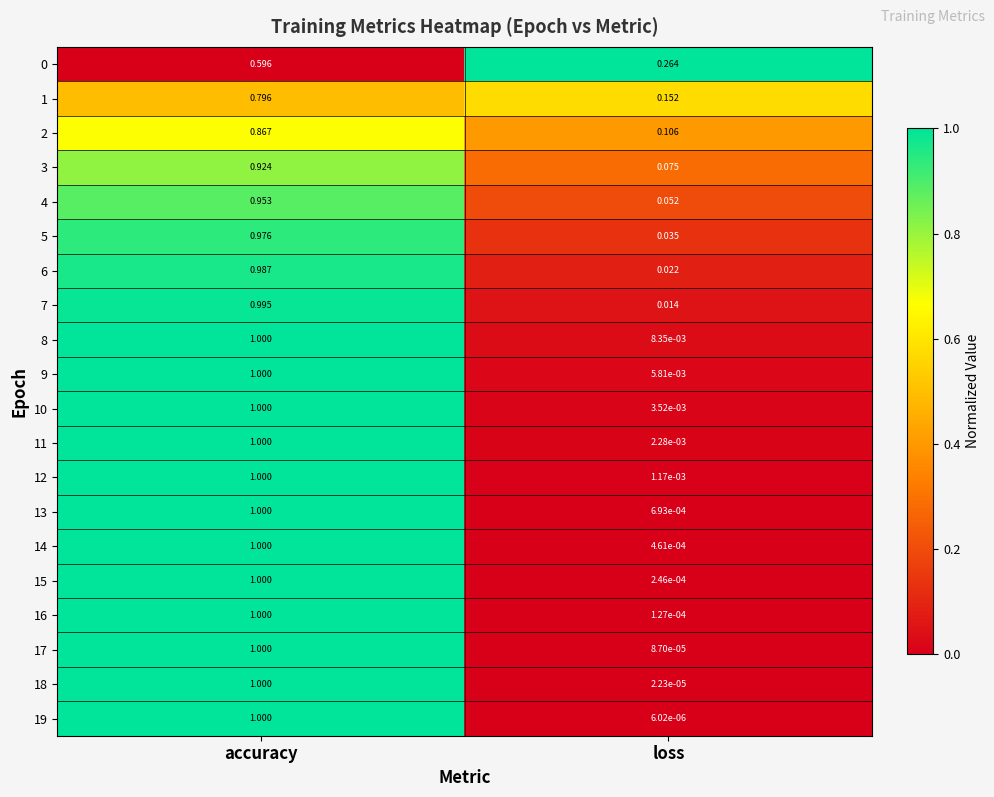

Which category has the lowest value in the 6 series?

loss